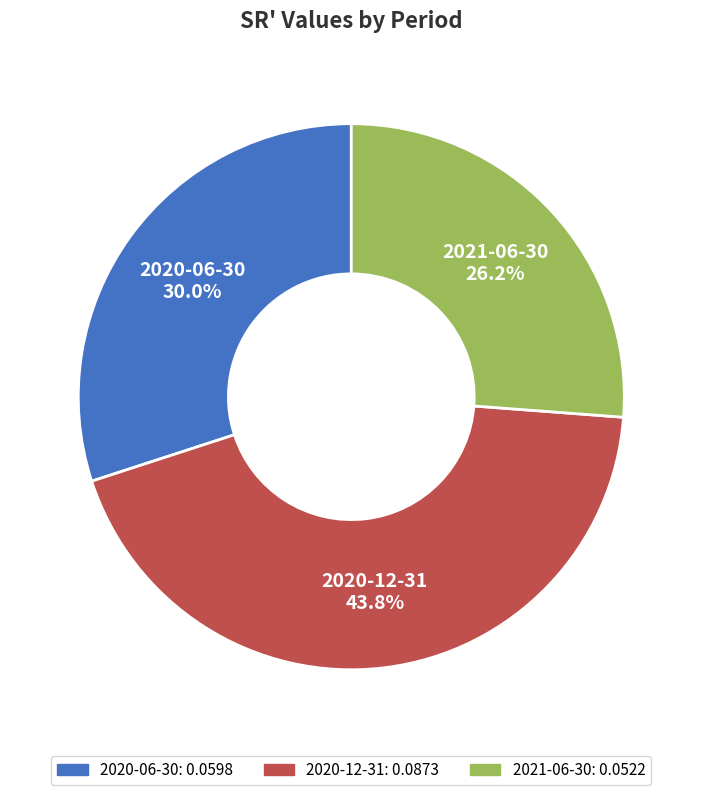

To the nearest percent, what portion does 2020-12-31 represent?

44%